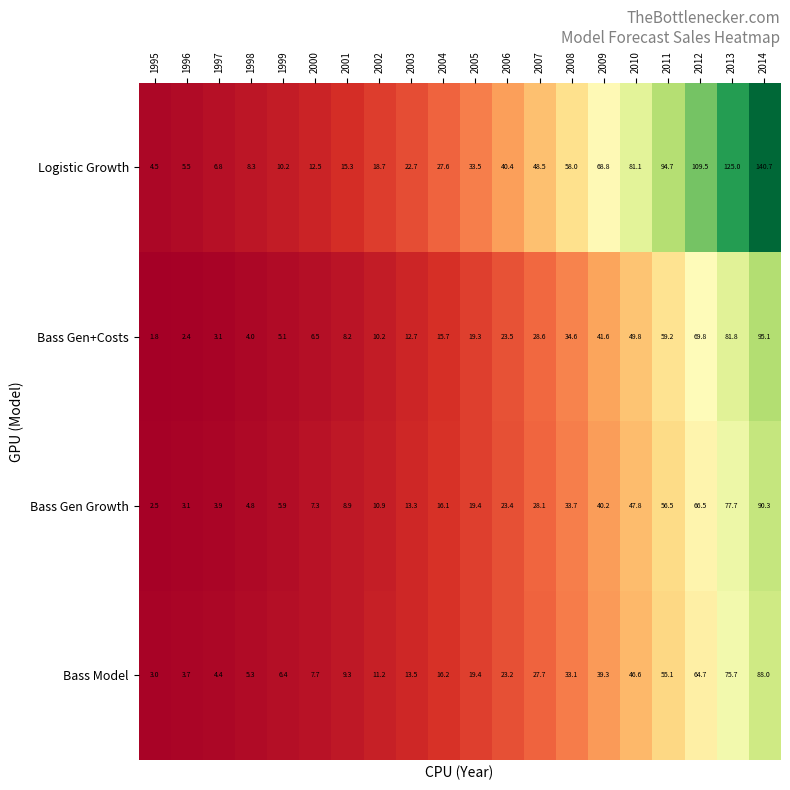

Which series has the largest total across all categories?

Logistic Growth